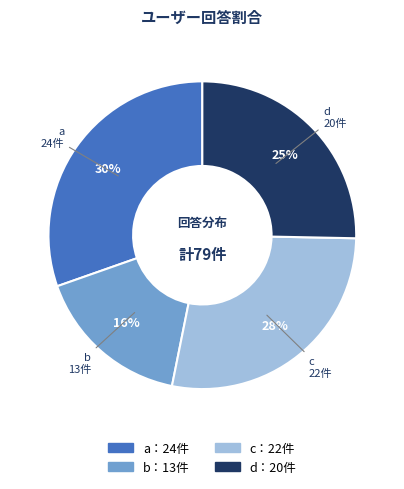

How many slices are in this pie chart?

4